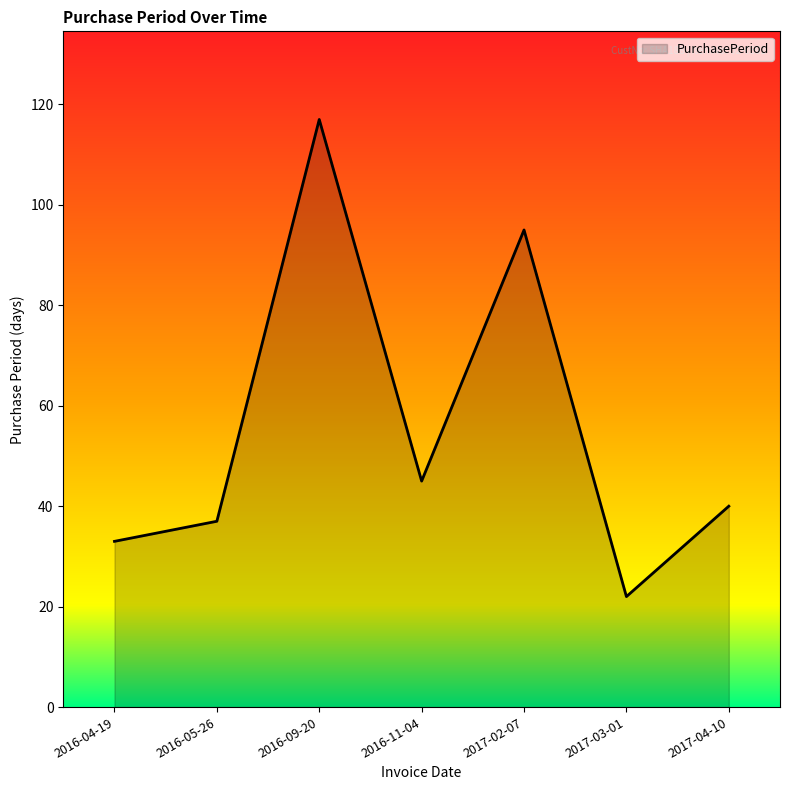

What value does the data have at 2017-03-01, to the nearest 10?

20